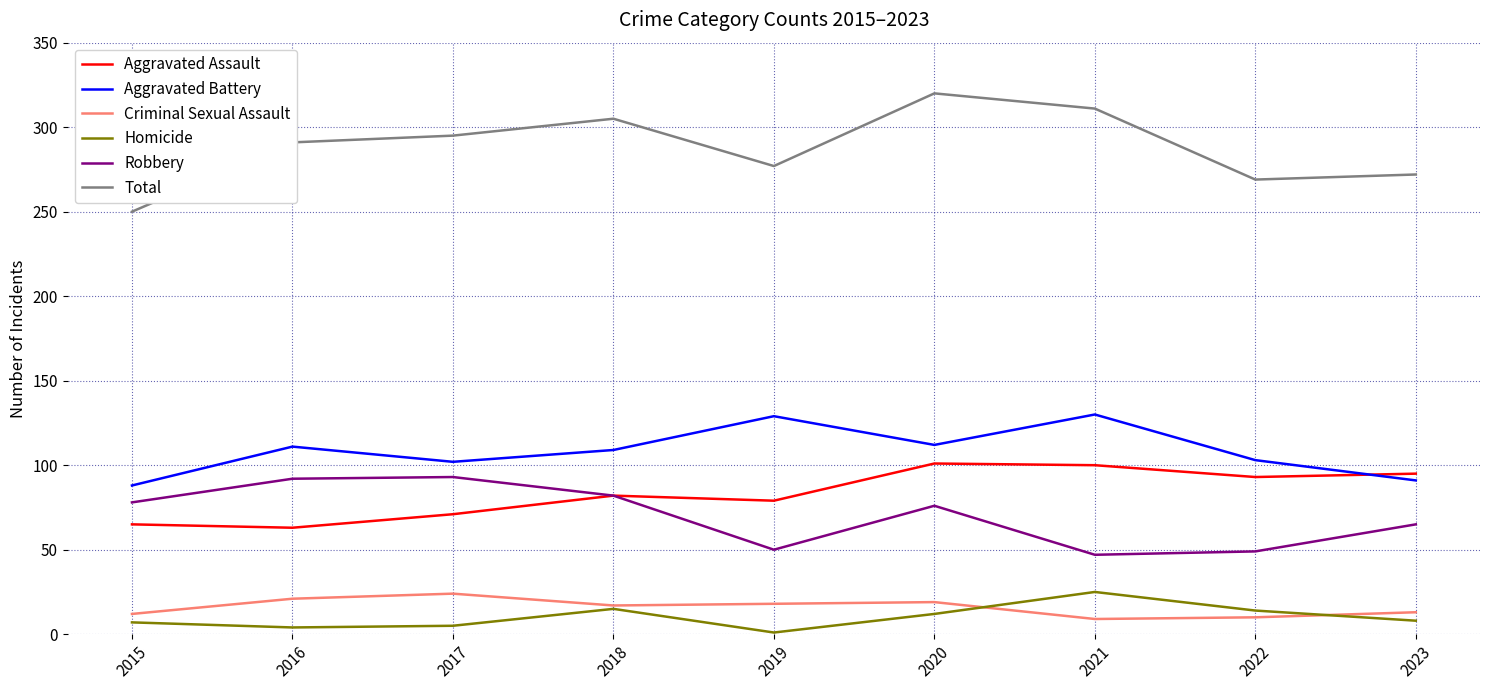

True or false: Total and Aggravated Assault cross at least once.

False